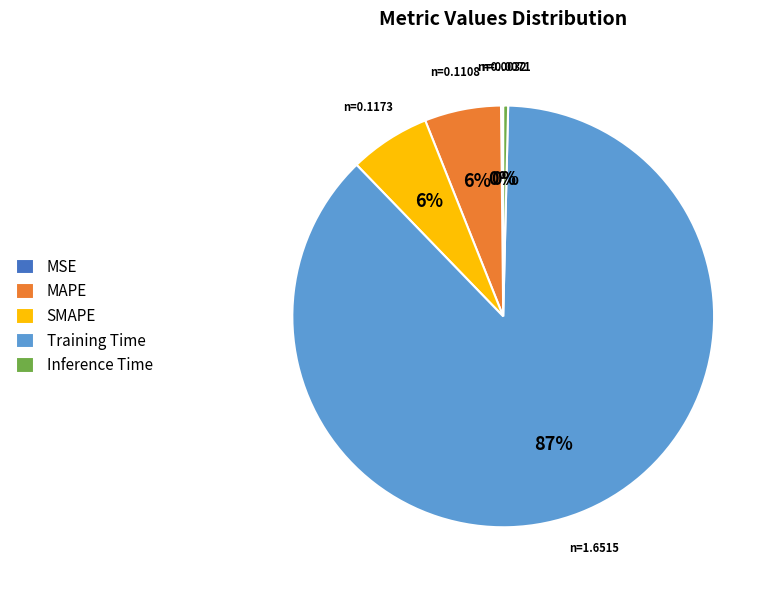

To the nearest percent, what is the average slice percentage?

20%